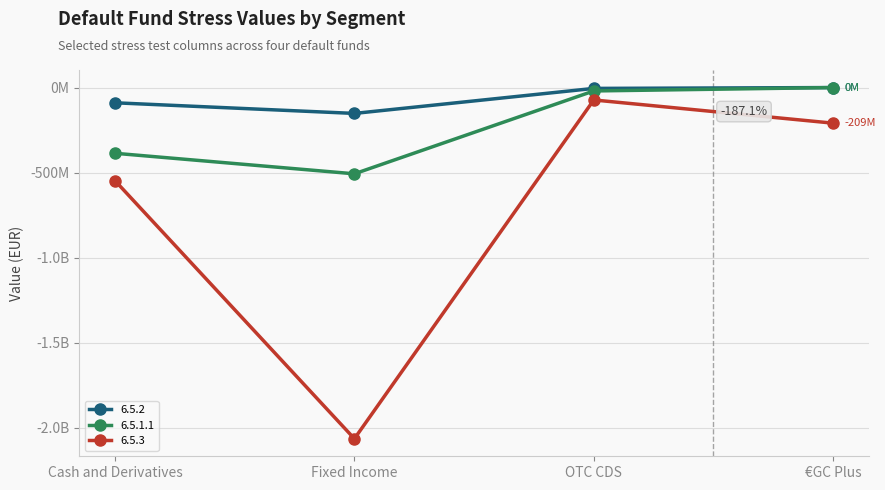

Is this an area chart (filled region under the line)?

No